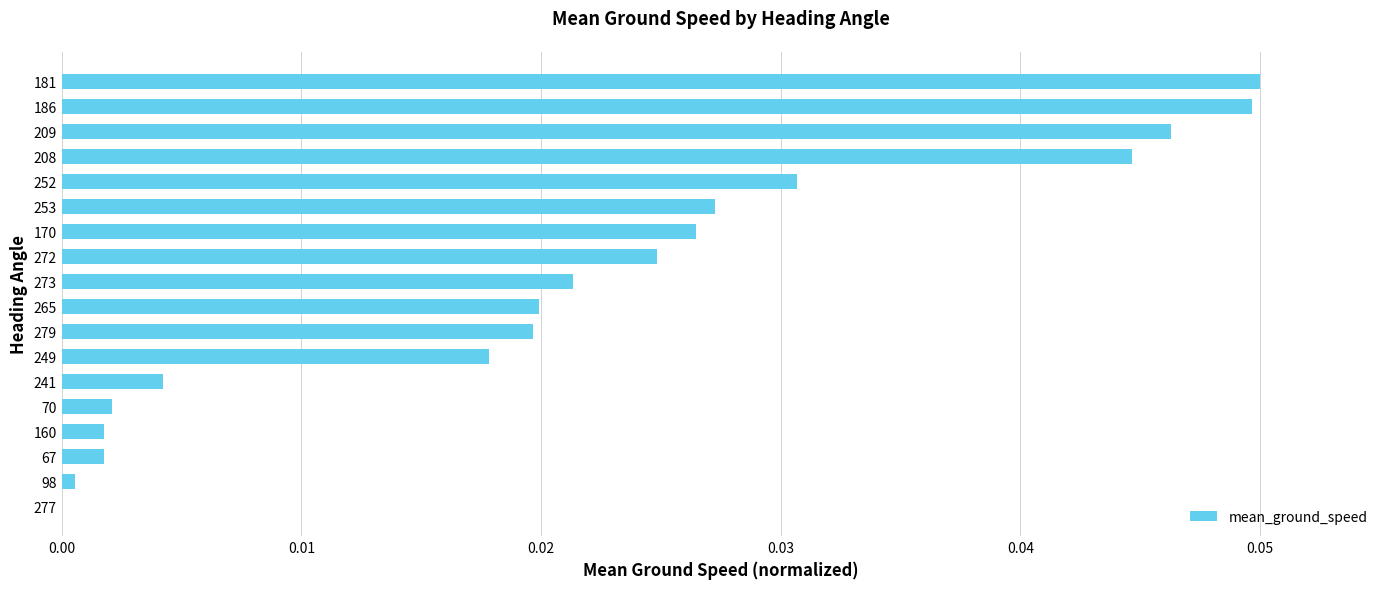

How many values are above zero?

17